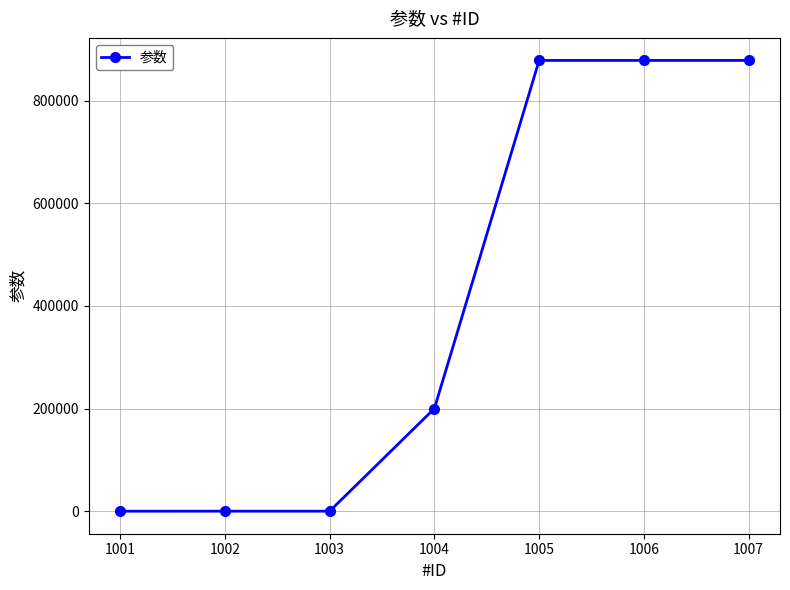

What is the greatest value displayed?

878265